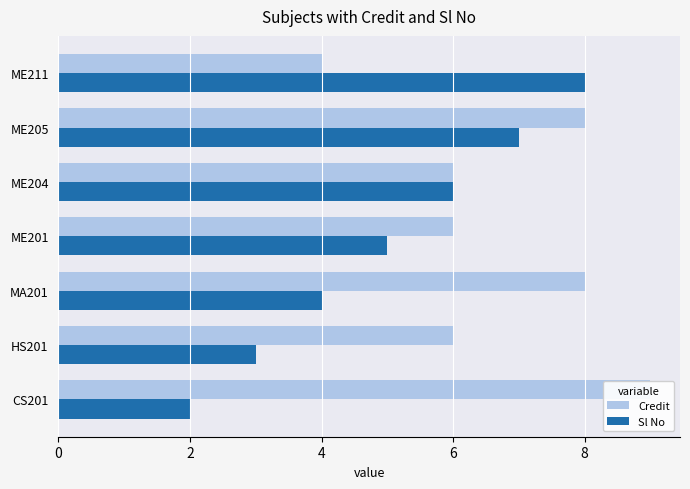

How many series are shown in this chart?

2